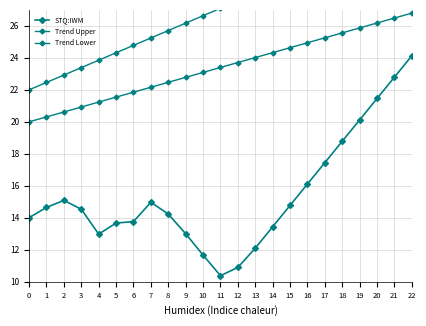

What is the sum of the Trend Lower values at 4 and 3?

42.2